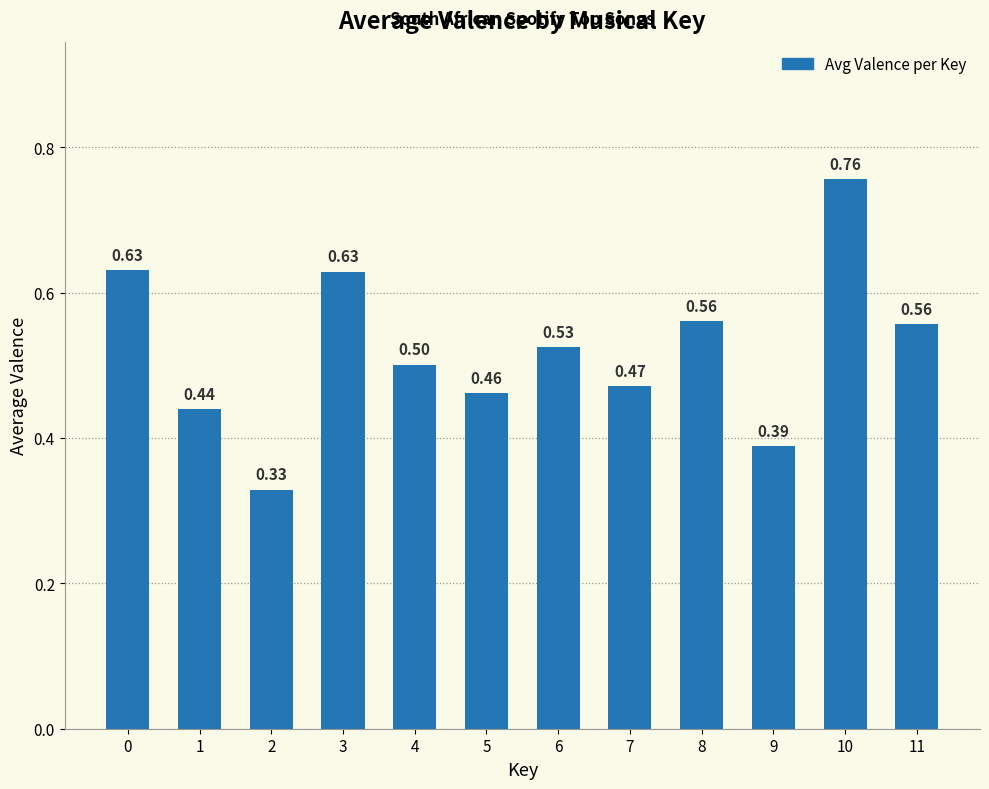

What is the sum of the values at 8 and 6?

1.1